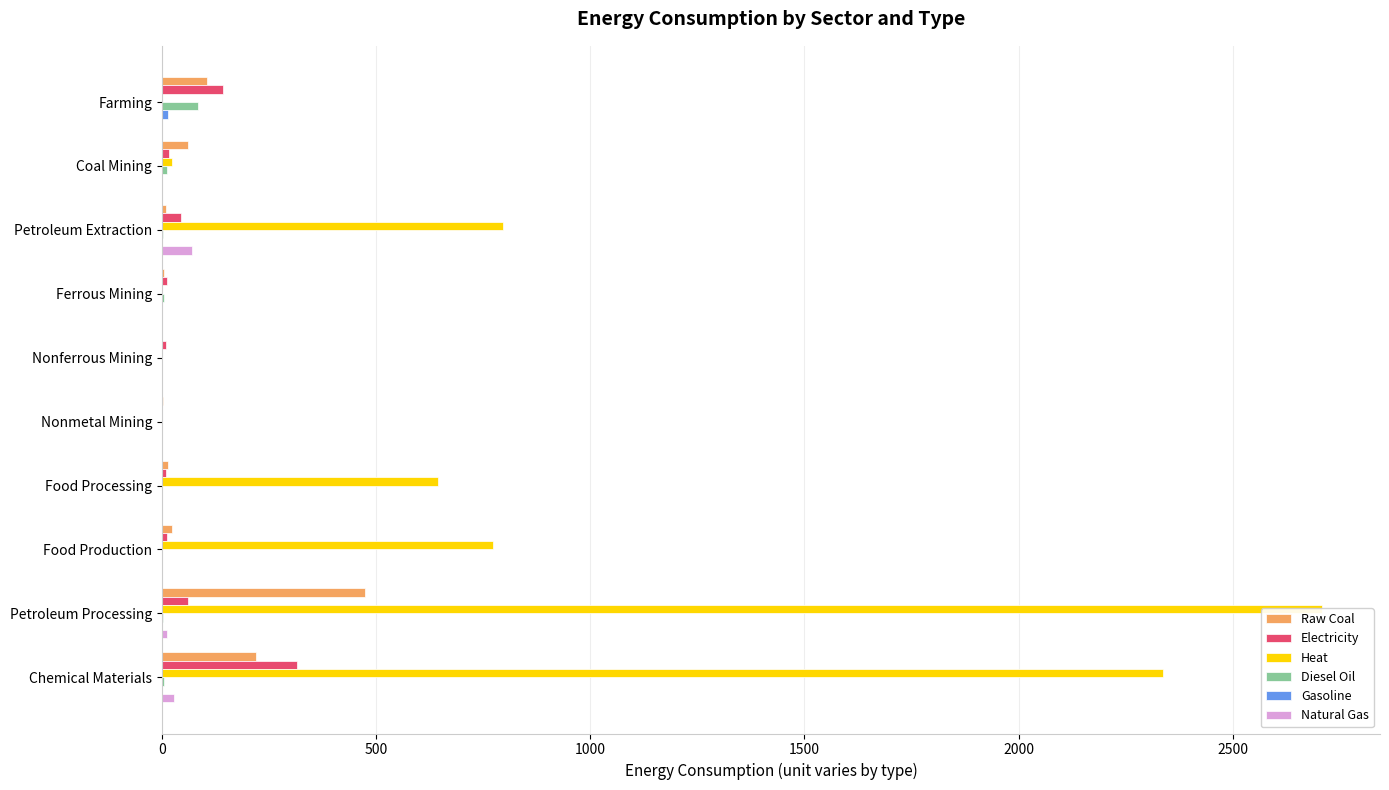

What are all the series names shown in the legend?

Raw Coal, Electricity, Heat, Diesel Oil, Gasoline, Natural Gas